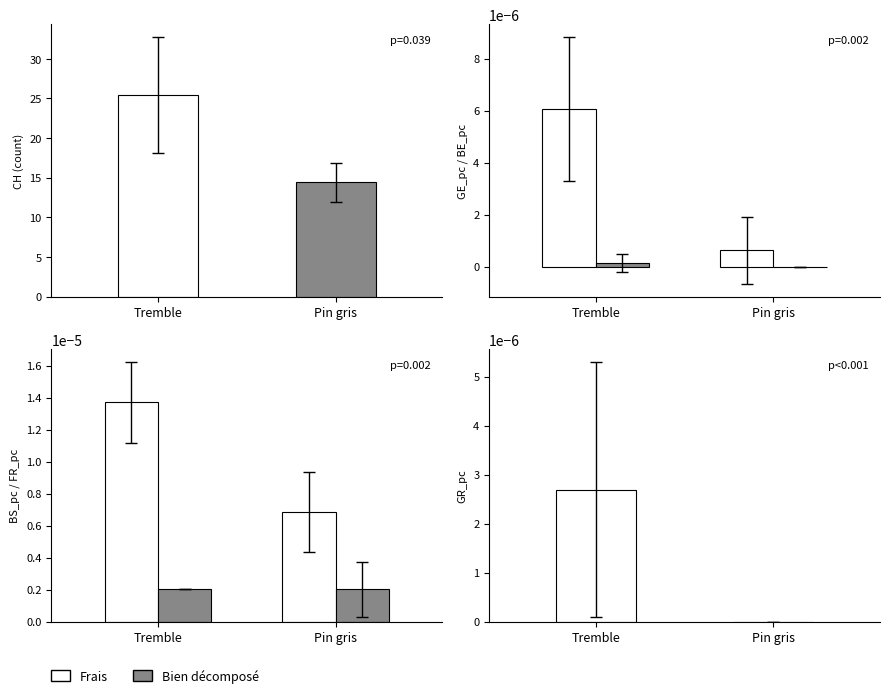

At how many categories does at least one series exceed 19?

1